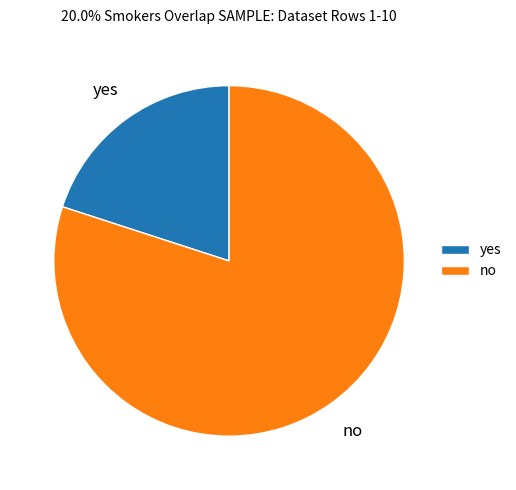

The yes slice represents 28% of the pie. True or false?

False